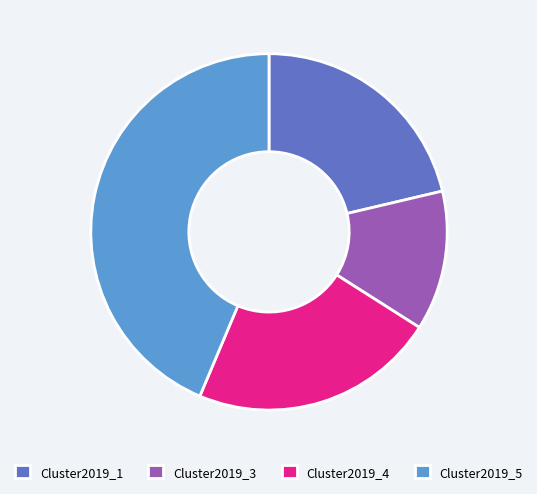

Which slice is the smallest?

Cluster2019_3